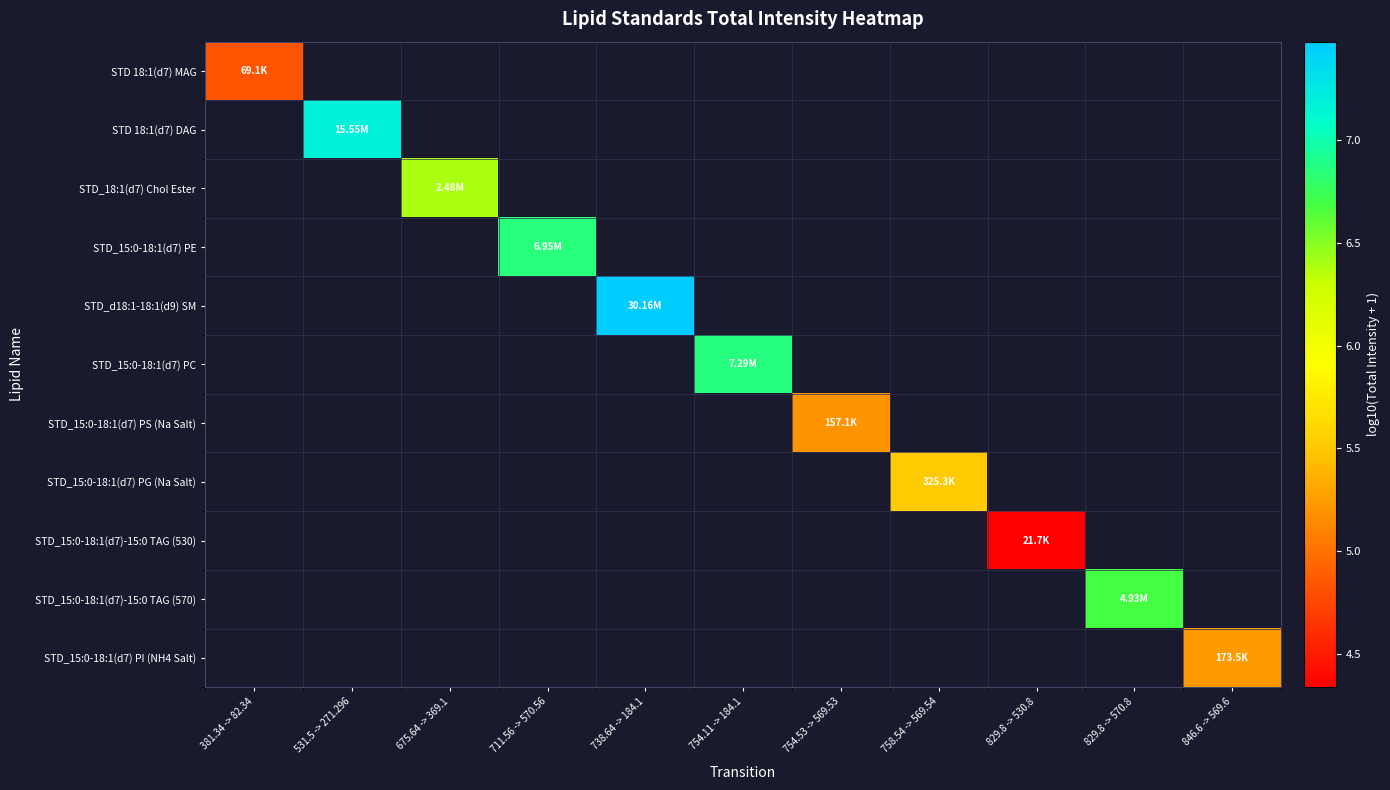

Count the number of categories in the chart.

11